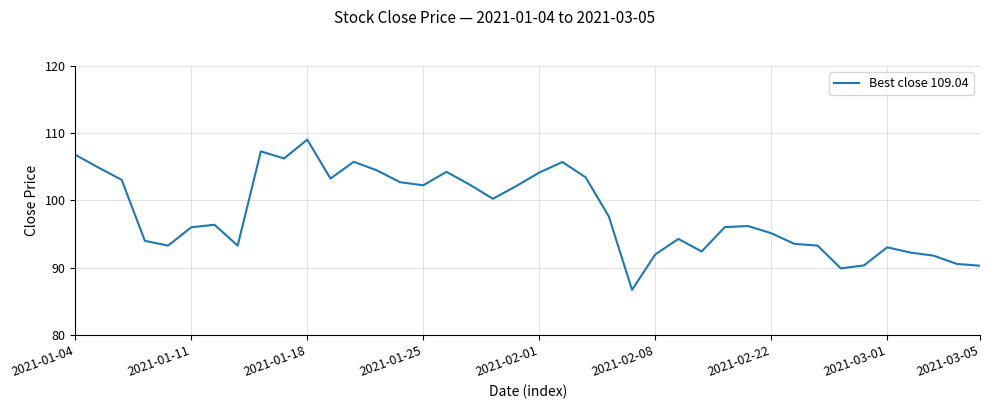

What is the smallest value displayed?

86.7